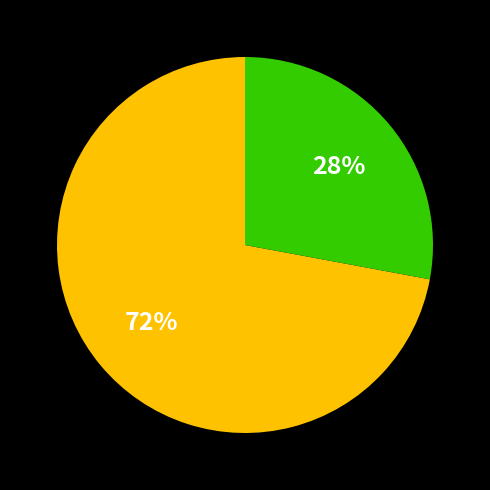

Count the number of slices in the pie.

2